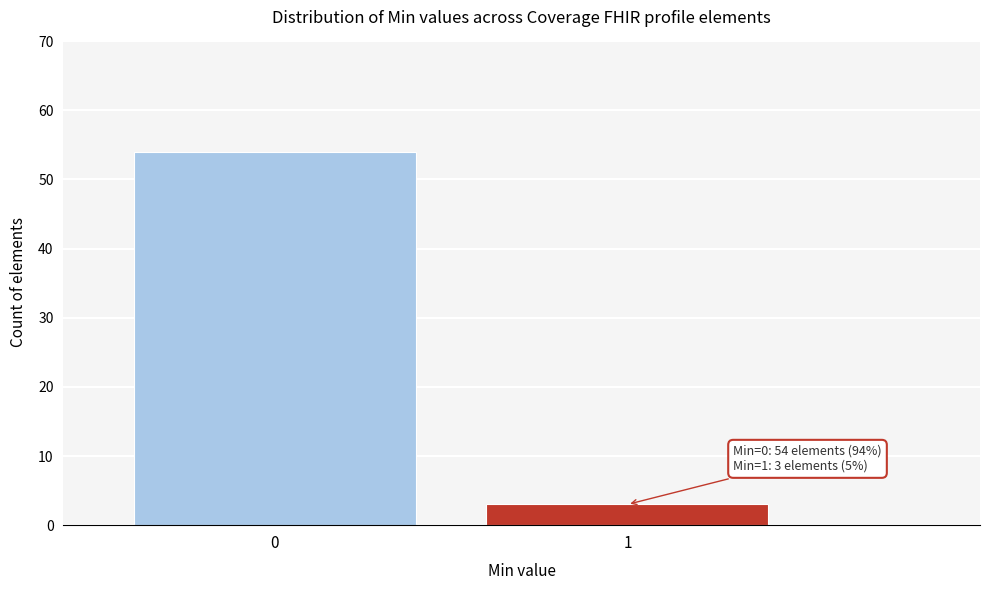

Reading right to left, list all the values displayed in this chart.

3	54